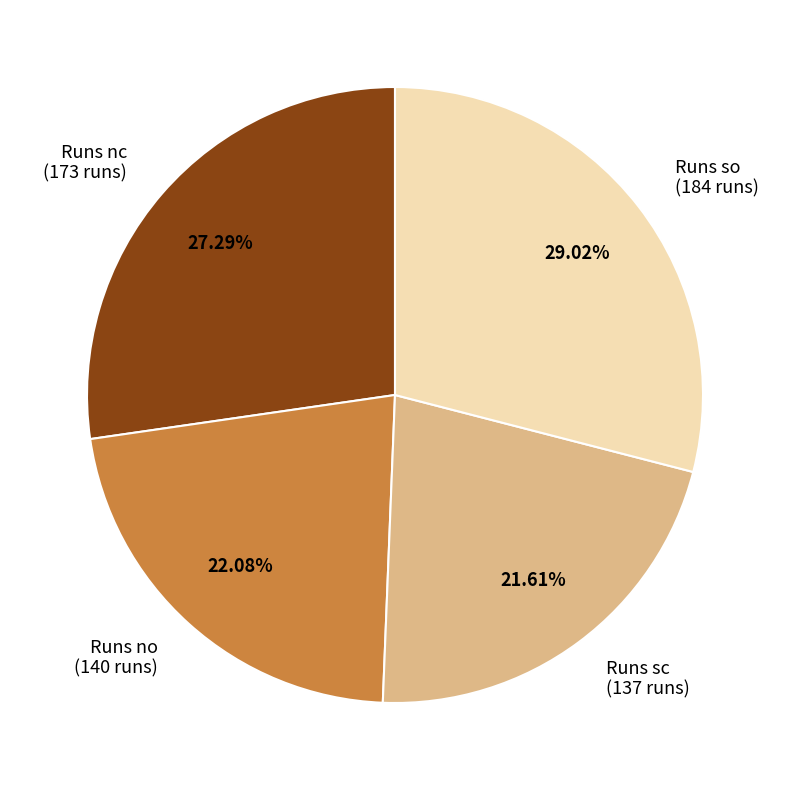

What is the ratio of the value at Runs so (184 runs) to the value at Runs sc (137 runs)?

1.3